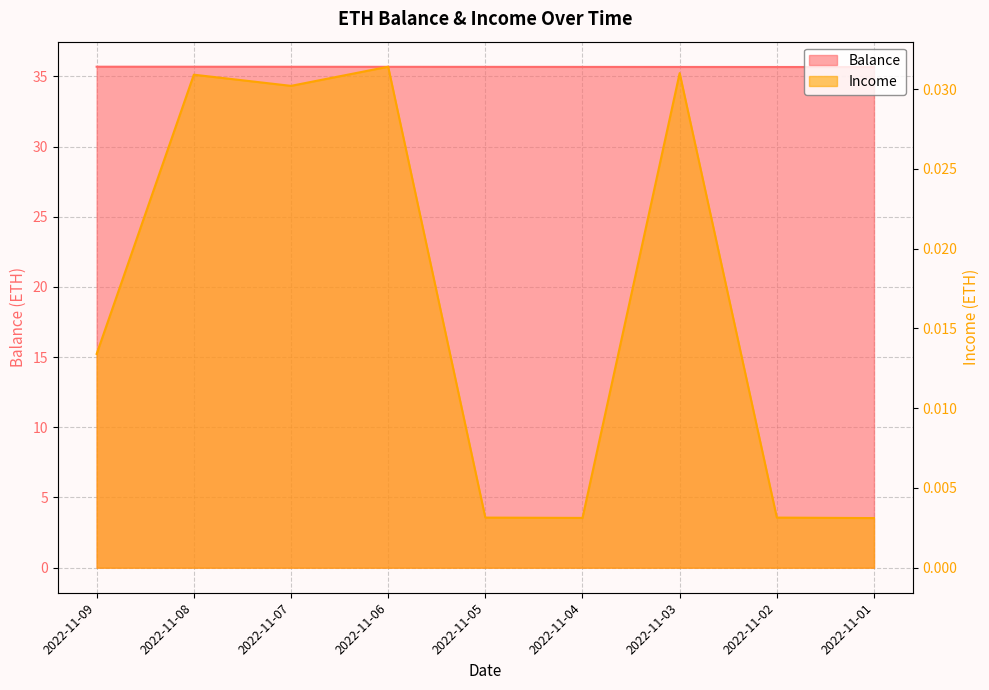

Reading right to left, list all the values displayed in this chart.

Balance: 35.7	35.7	35.7	35.7	35.7	35.7	35.7	35.7	35.7
Income: 0.0	0.0	0.0	0.0	0.0	0.0	0.0	0.0	0.0